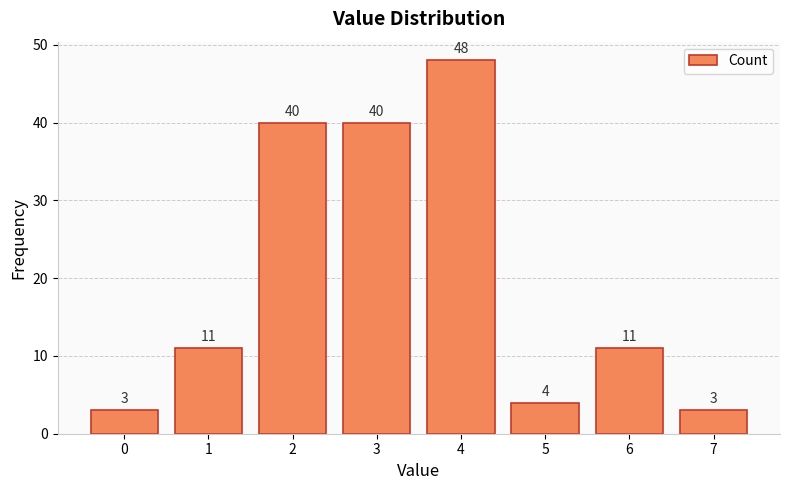

Read the value at 4, to the nearest 5.

50